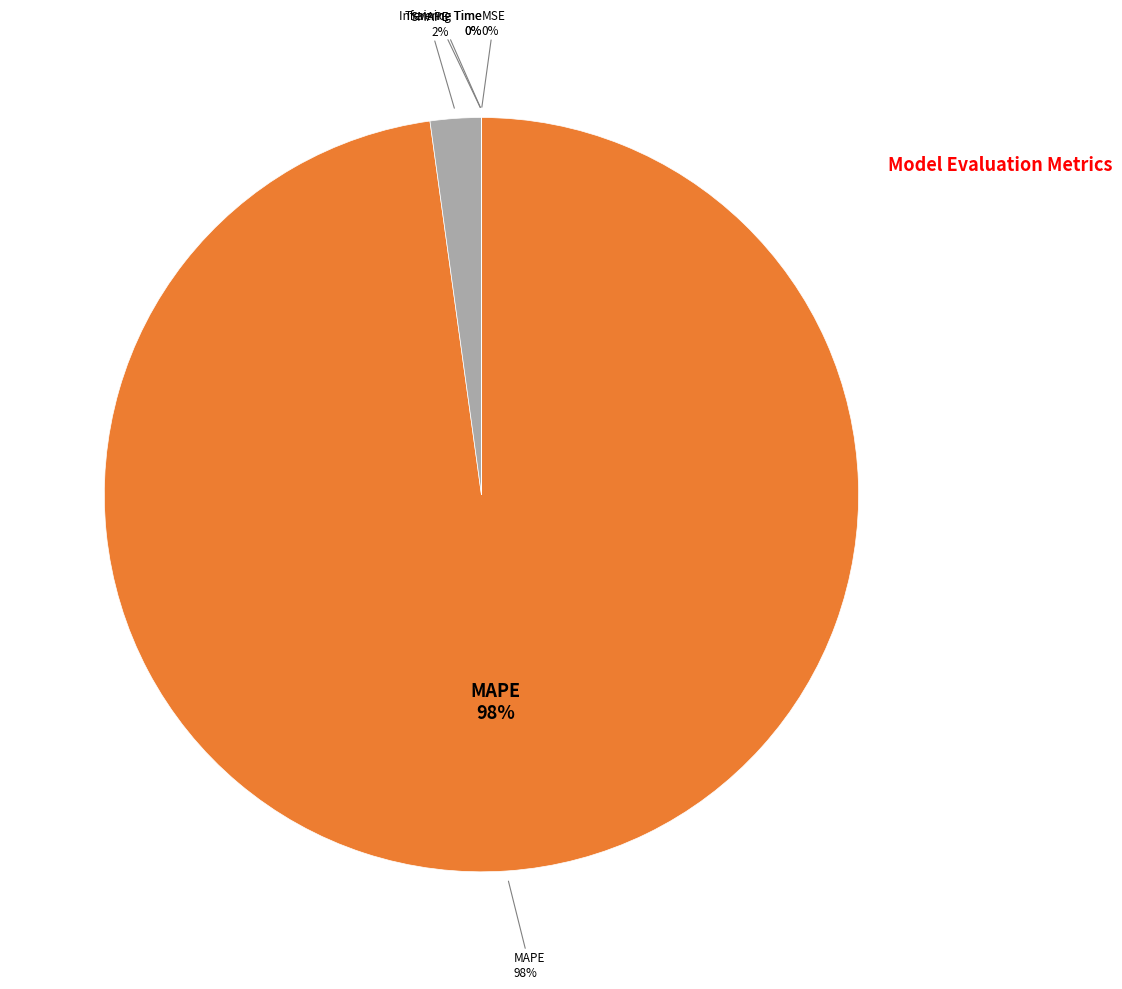

How many slices are in this pie chart?

5